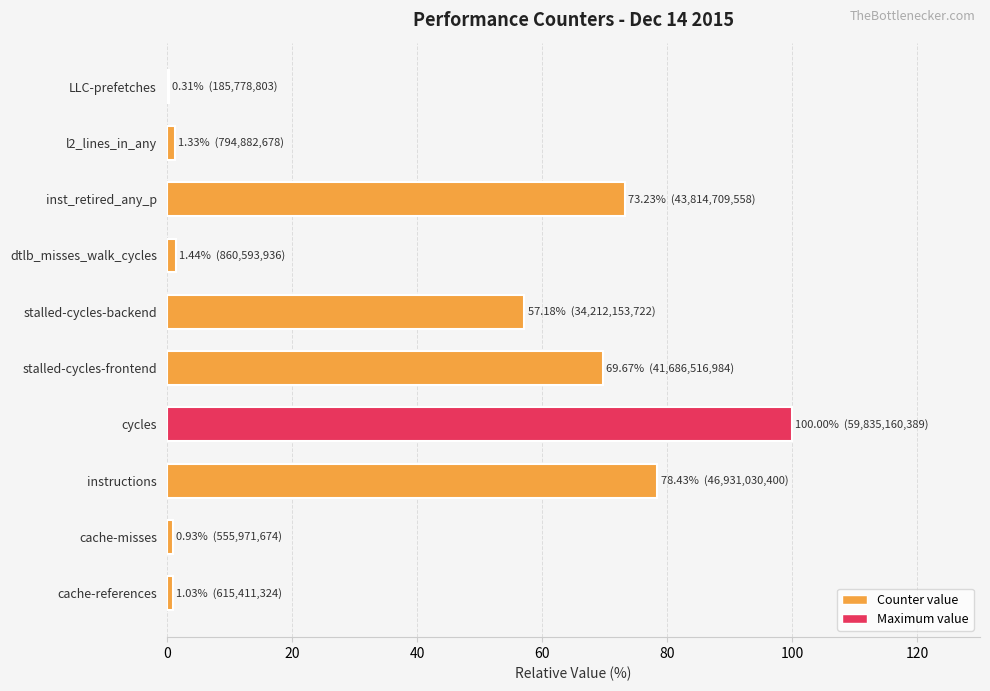

At which label is the value closest to 50?

stalled-cycles-backend